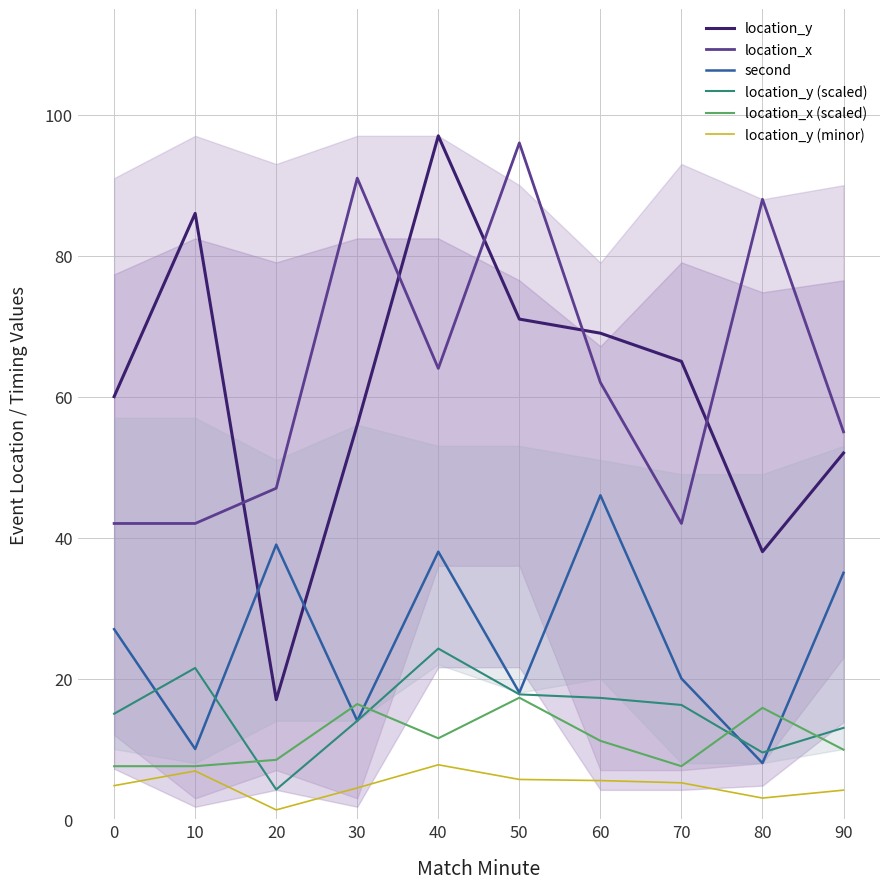

List the series in order of their peak value, highest first.

location_y, location_x, second, location_y (scaled), location_x (scaled), location_y (minor)